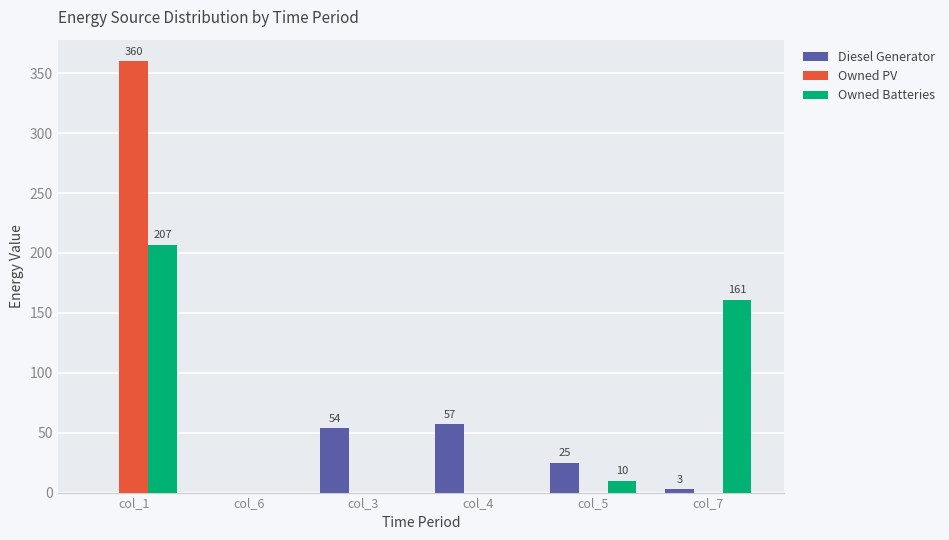

Which series changed the most between col_5 and col_7?

Owned Batteries